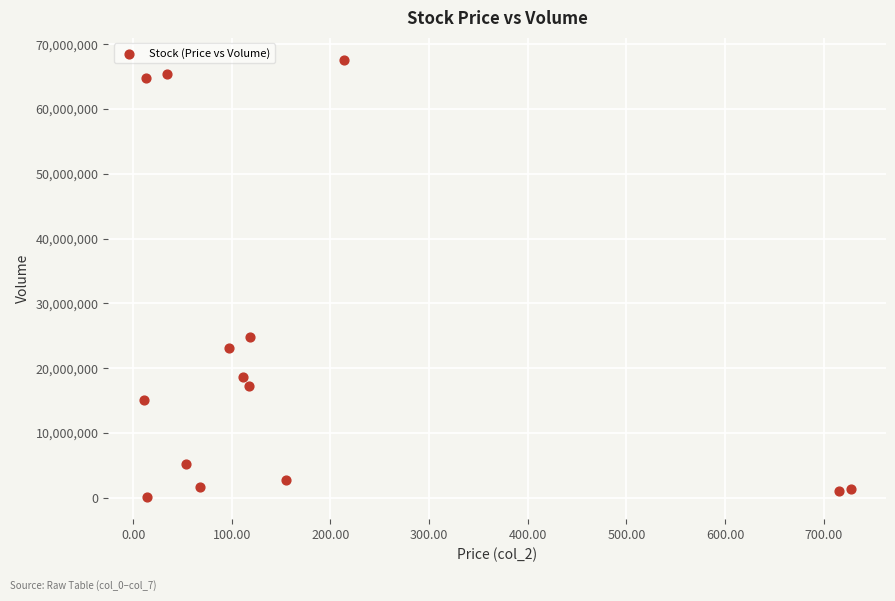

What Y value in the scatter plot is closest to 33852575?

24852508